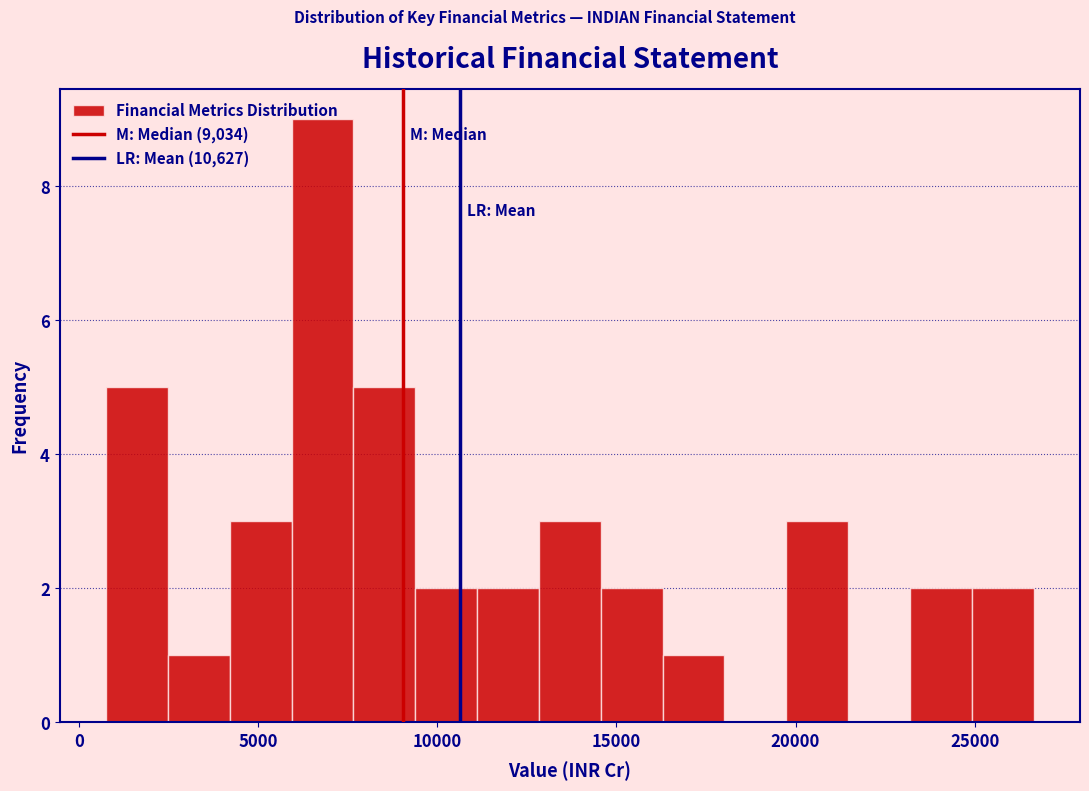

Read against the x-axis, roughly where is the centre of the tallest bar?

7000